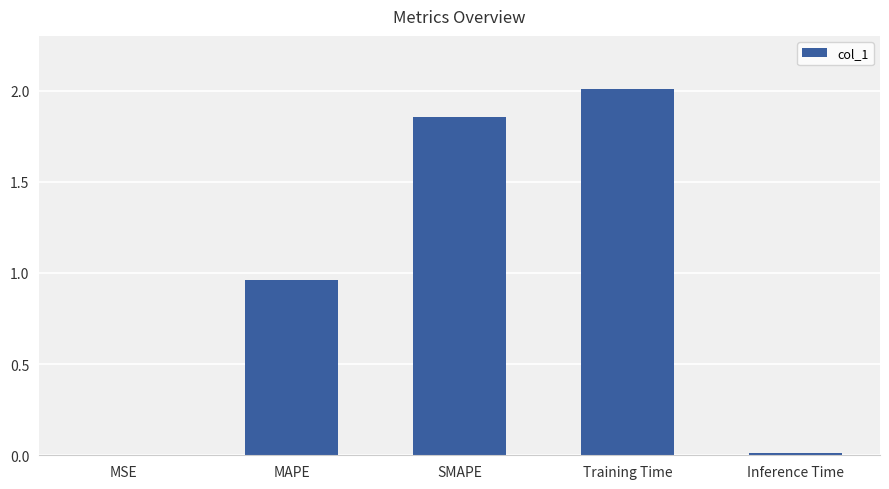

True or false: the data shows 0.0 at MSE.

True